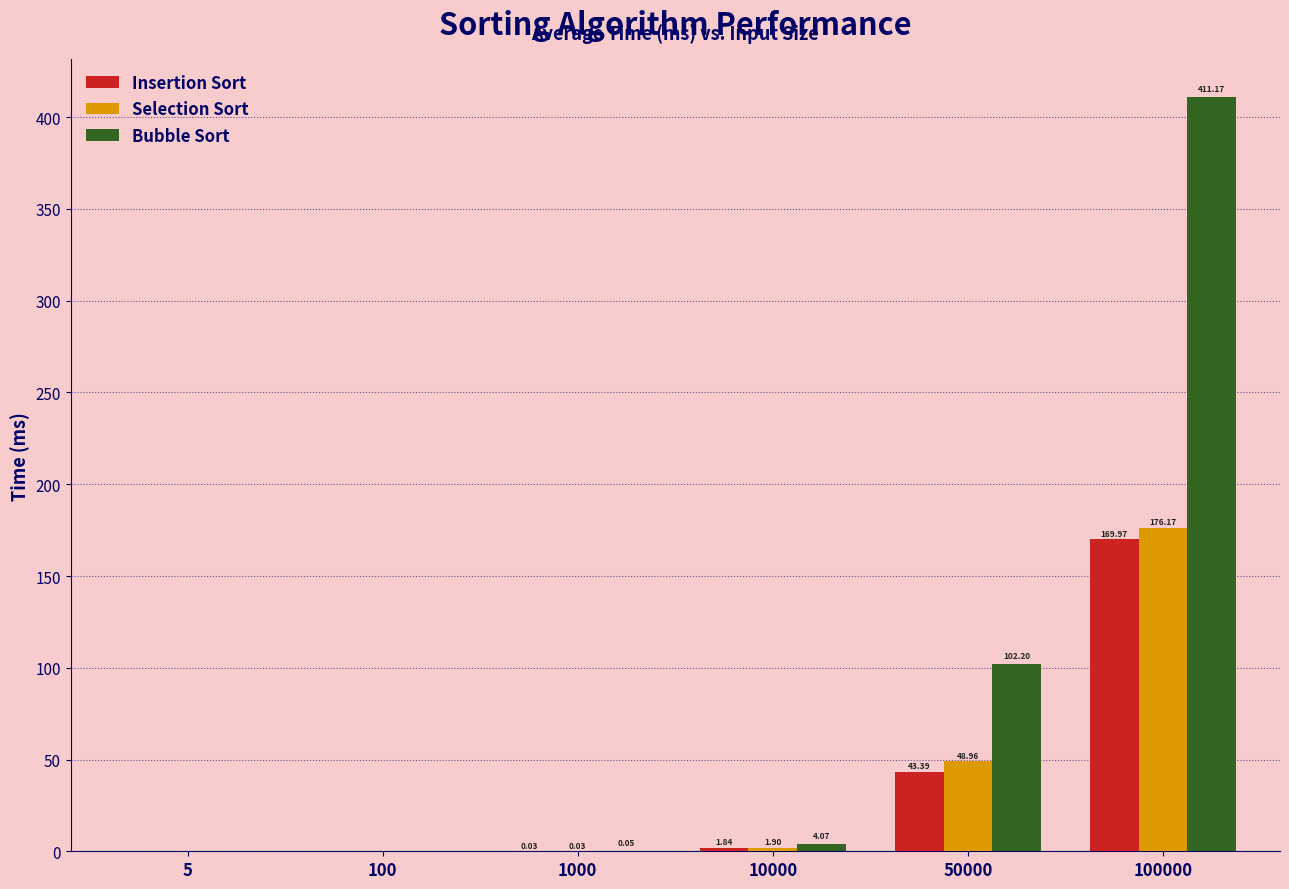

At which category is the sum across all series the highest?

100000